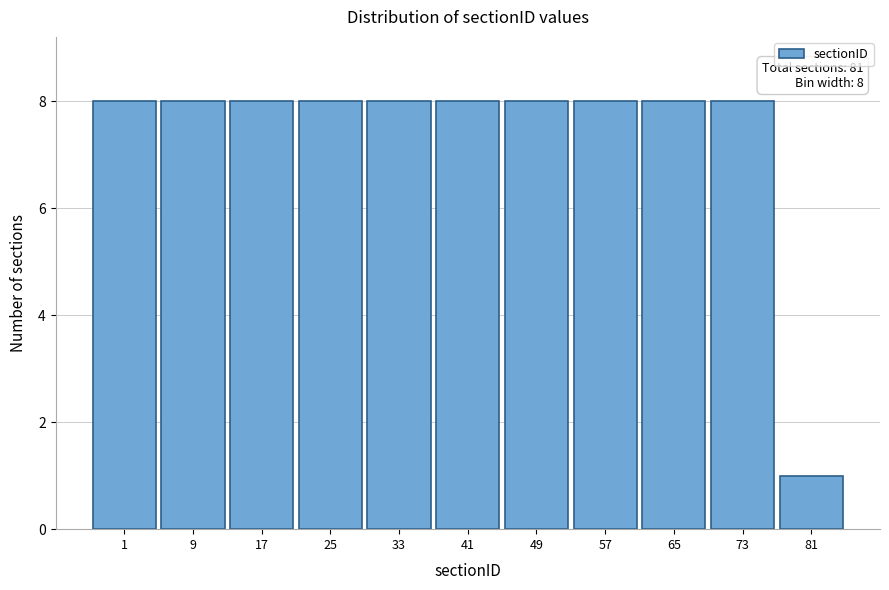

Reading left to right, transcribe all the data shown in this chart.

8	8	8	8	8	8	8	8	8	8	1